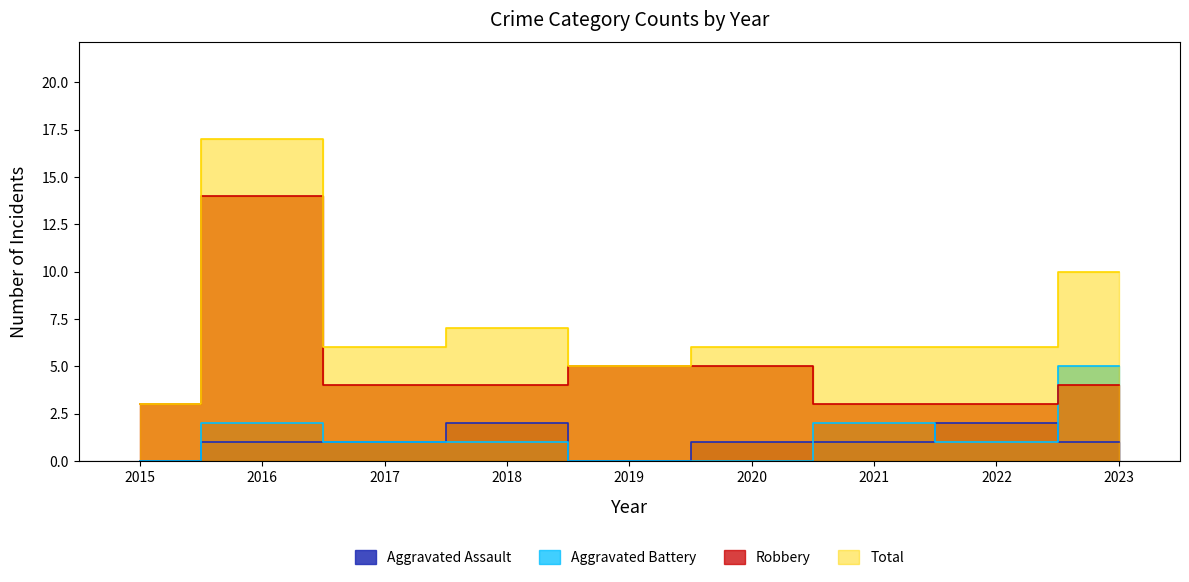

At which category does the chart reach its peak across all series?

2016